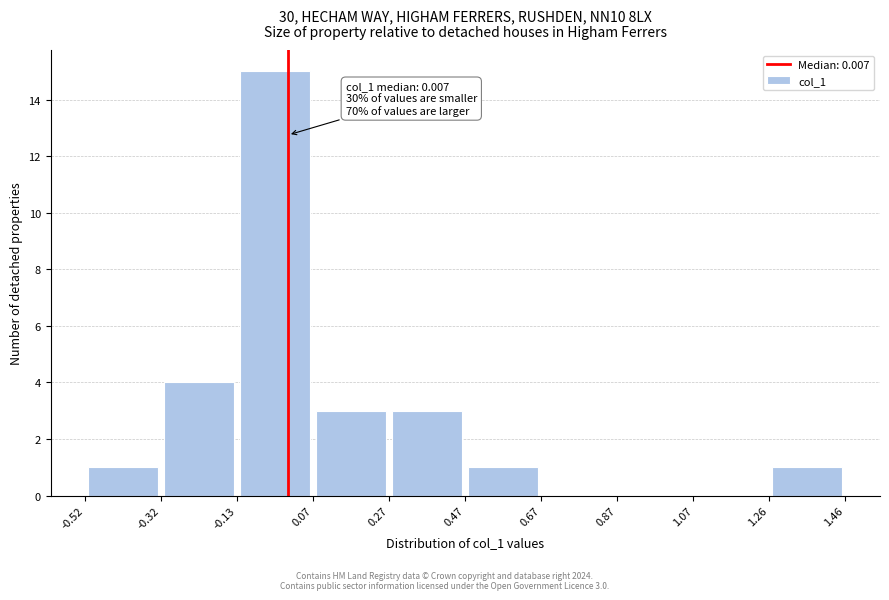

Over which range of the x-axis is the bar tallest?

-0.13 to 0.07